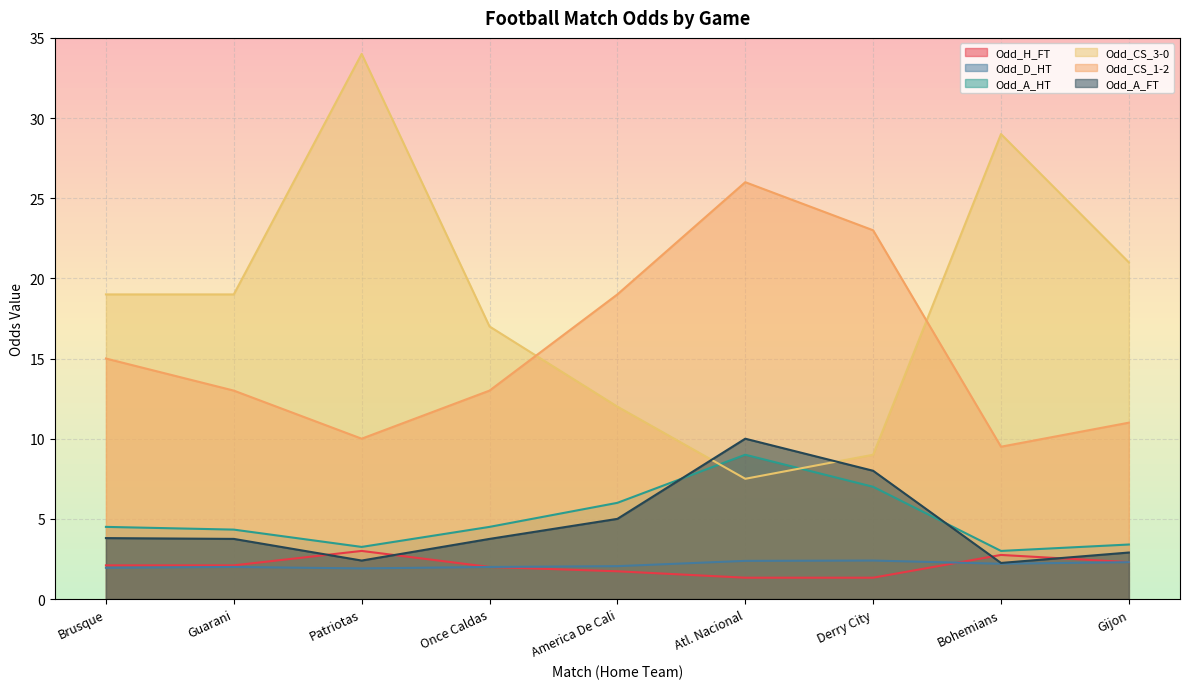

The Odd_A_FT series shows 5.1 at Atl. Nacional. True or false?

False